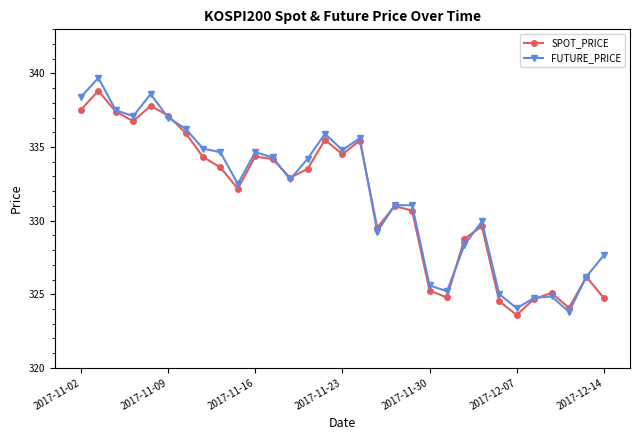

How many interior local peaks does the SPOT_PRICE series have?

9